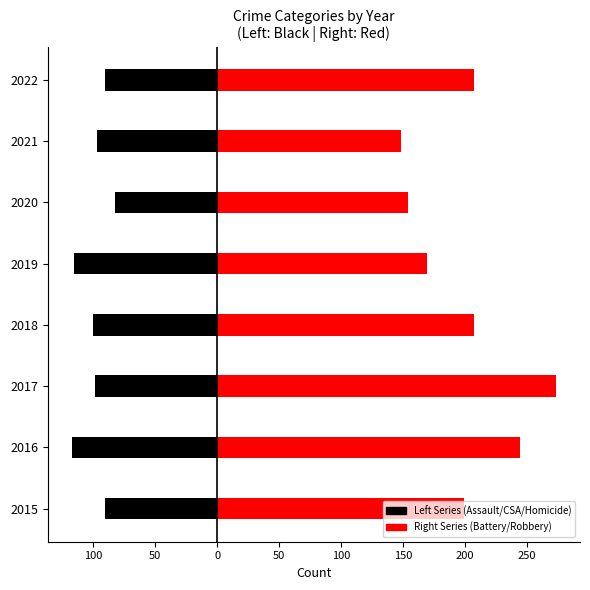

Between 2015 and 2018, which is larger?

2015